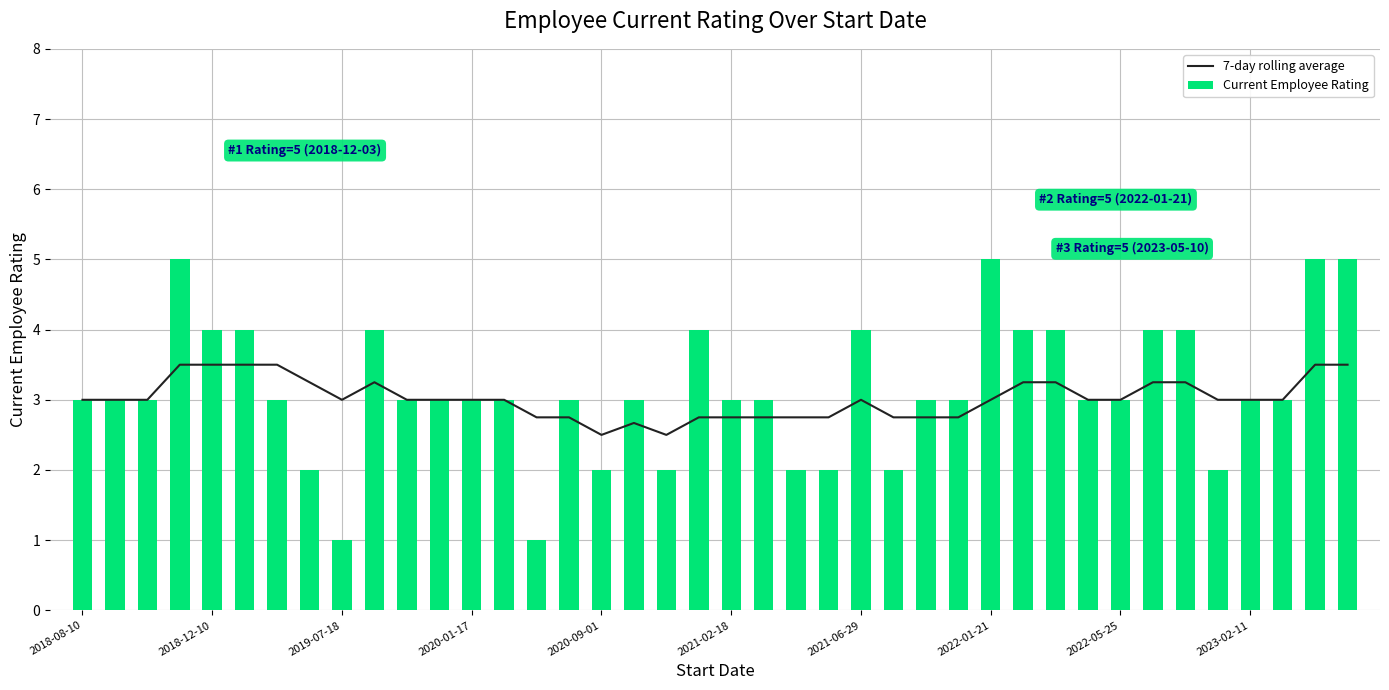

The Current Employee Rating series shows 3 at 2023-02-11. True or false?

True